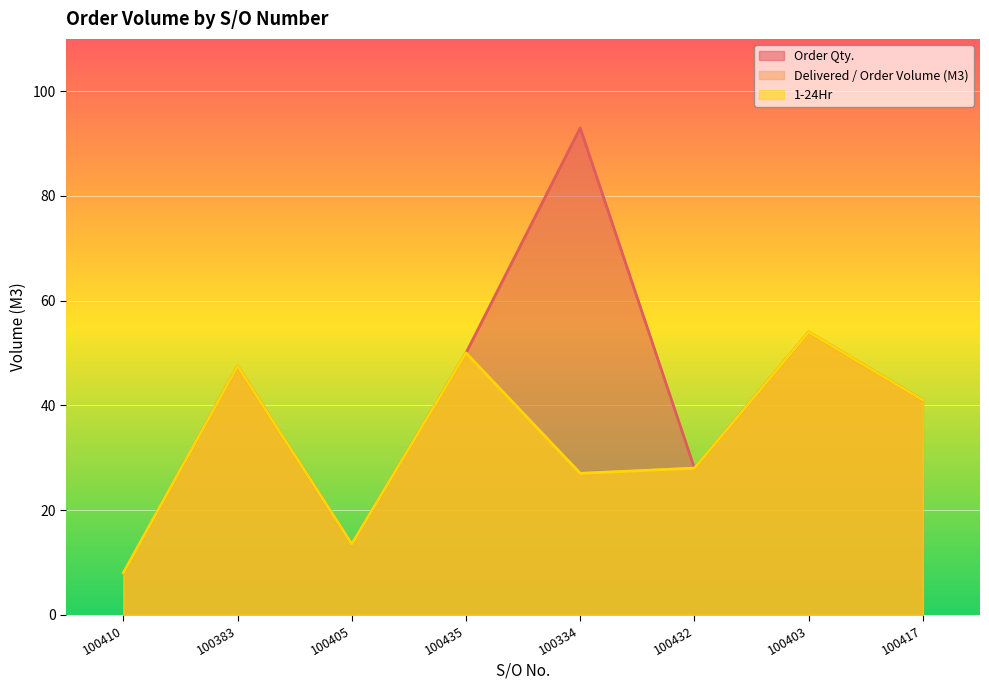

Which series has the widest spread of values?

Order Qty.